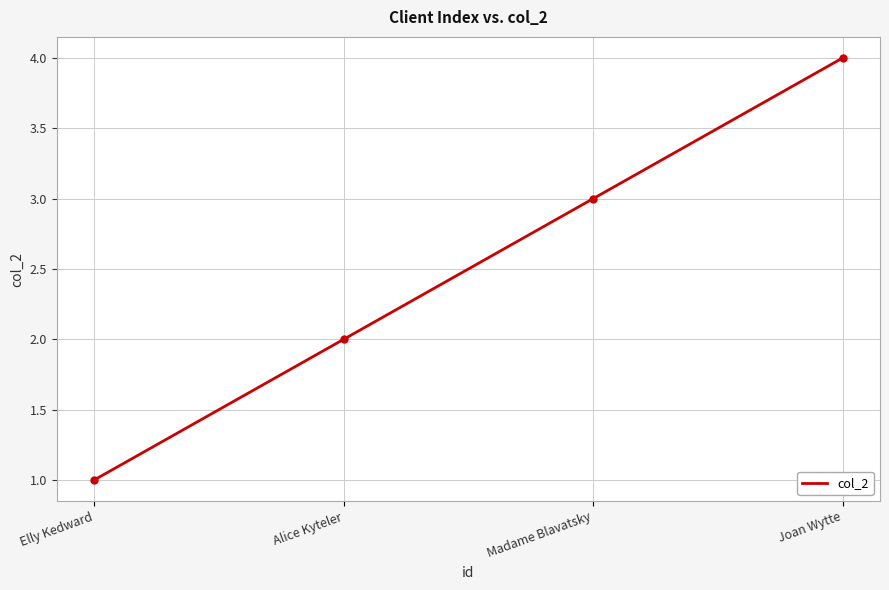

Reading right to left, transcribe all the data shown in this chart.

Joan Wytte=4	Madame Blavatsky=3	Alice Kyteler=2	Elly Kedward=1